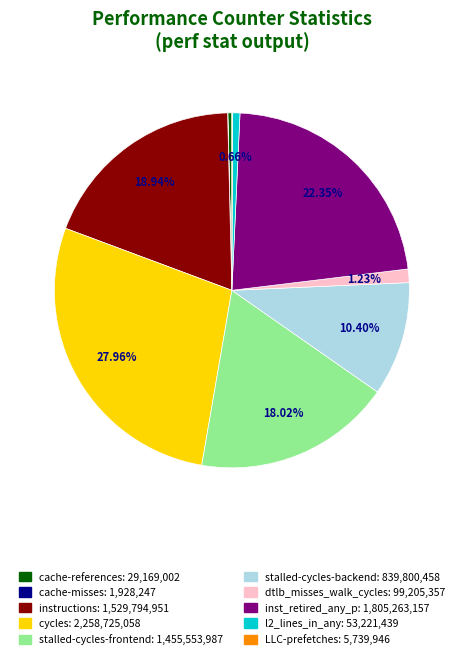

Is instructions the majority of the pie?

No